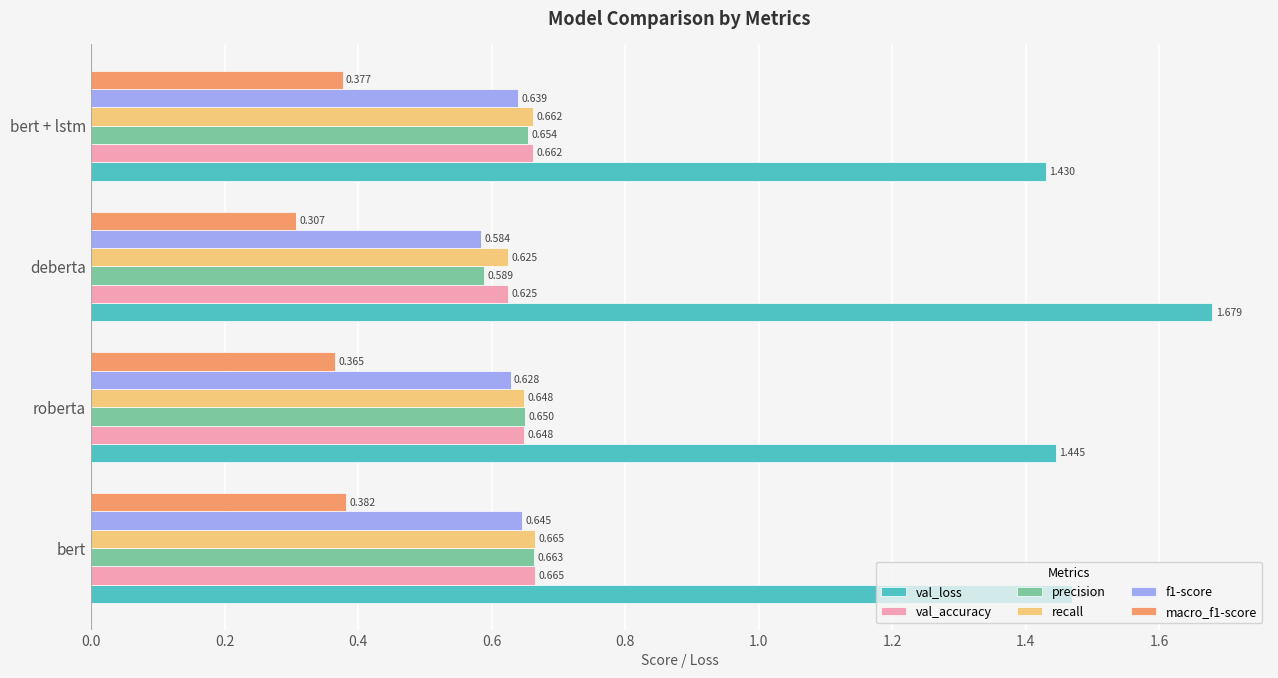

Which series has the widest spread of values?

val_loss